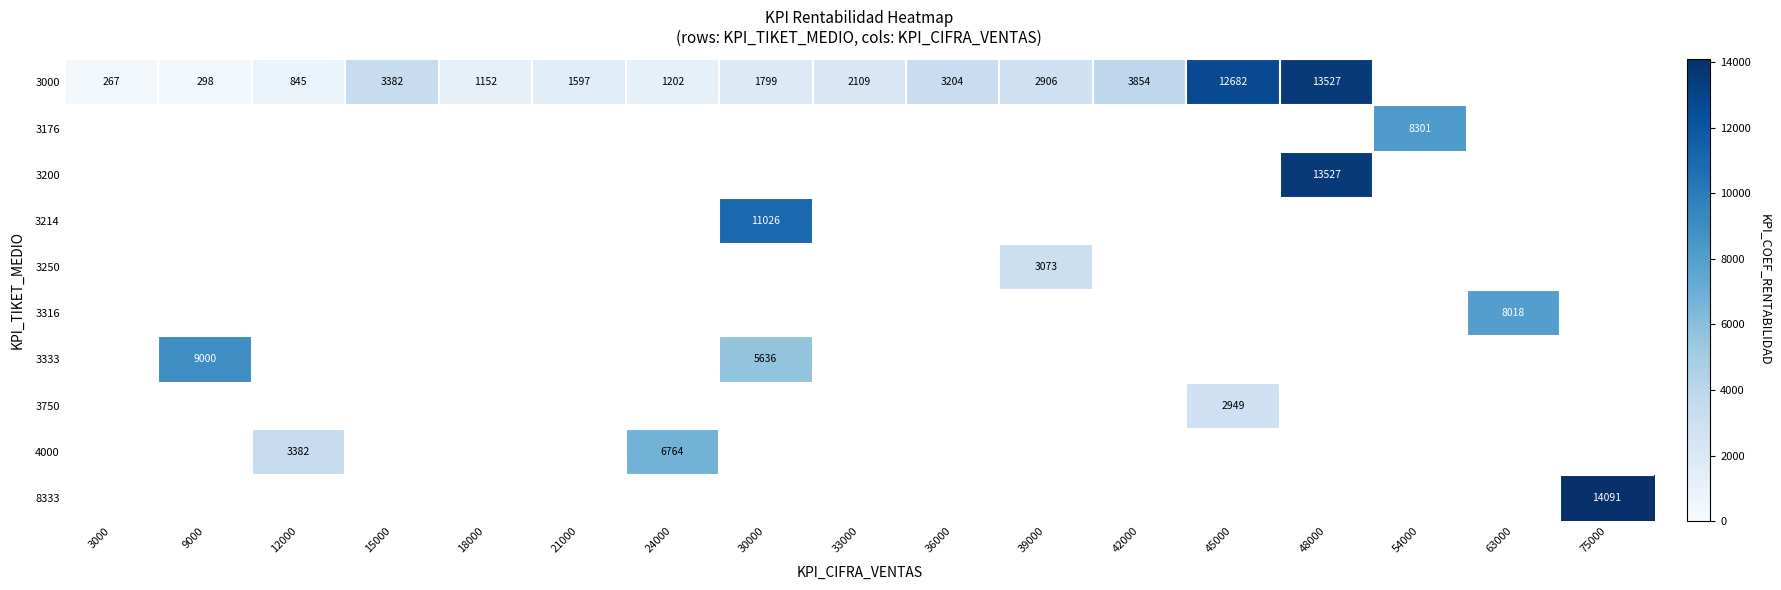

Is it true that 3214 equals 17646 at 30000?

False